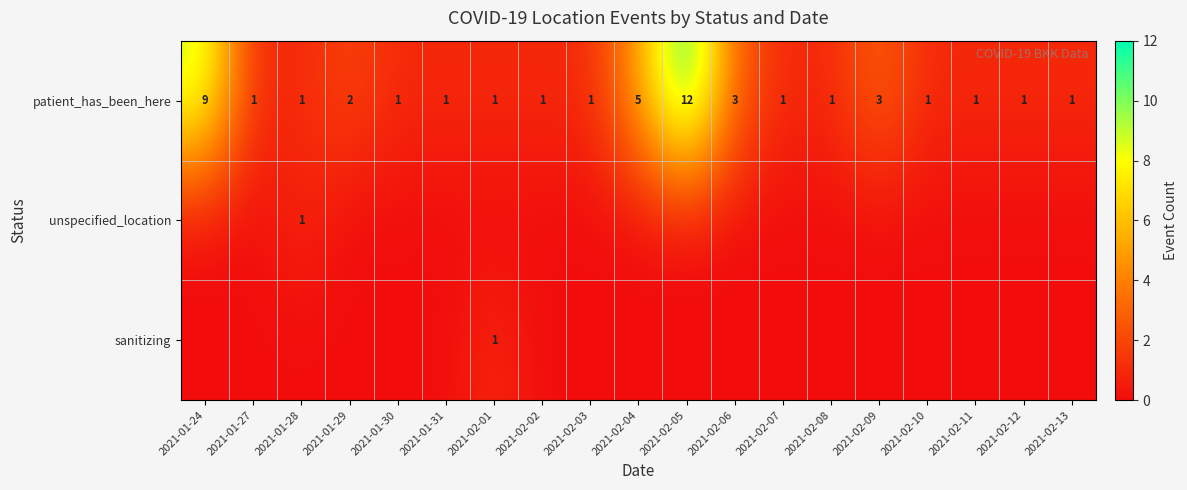

What is the difference between the maximum and minimum values in the patient_has_been_here series?

11